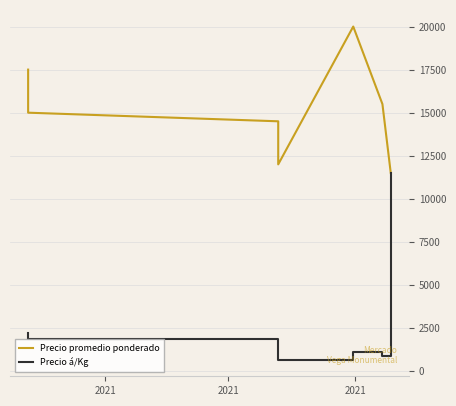

At how many categories does at least one series exceed 9199?

7